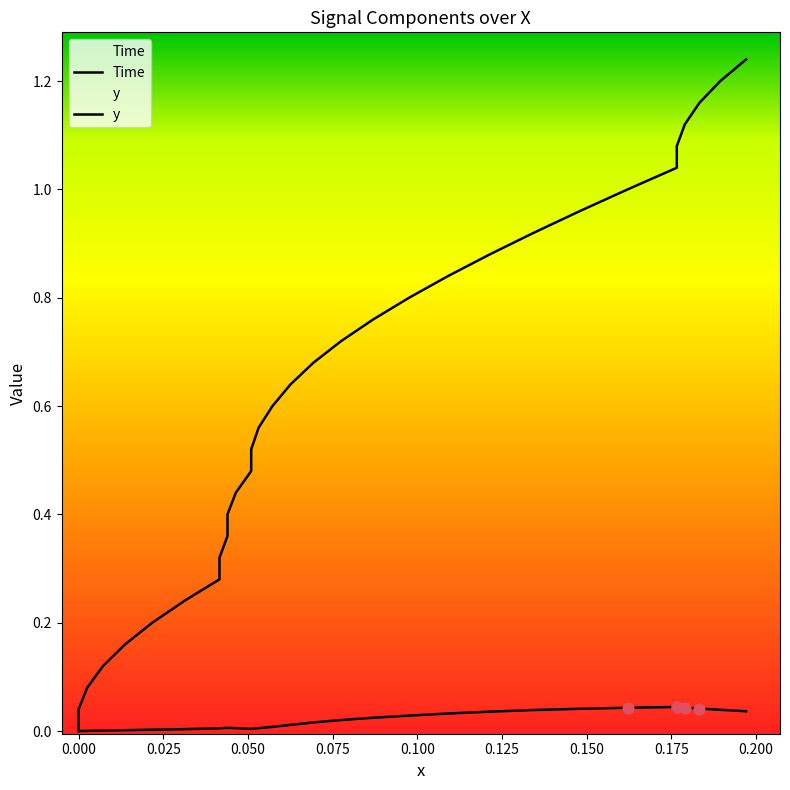

Which series reaches the maximum Y coordinate?

Time